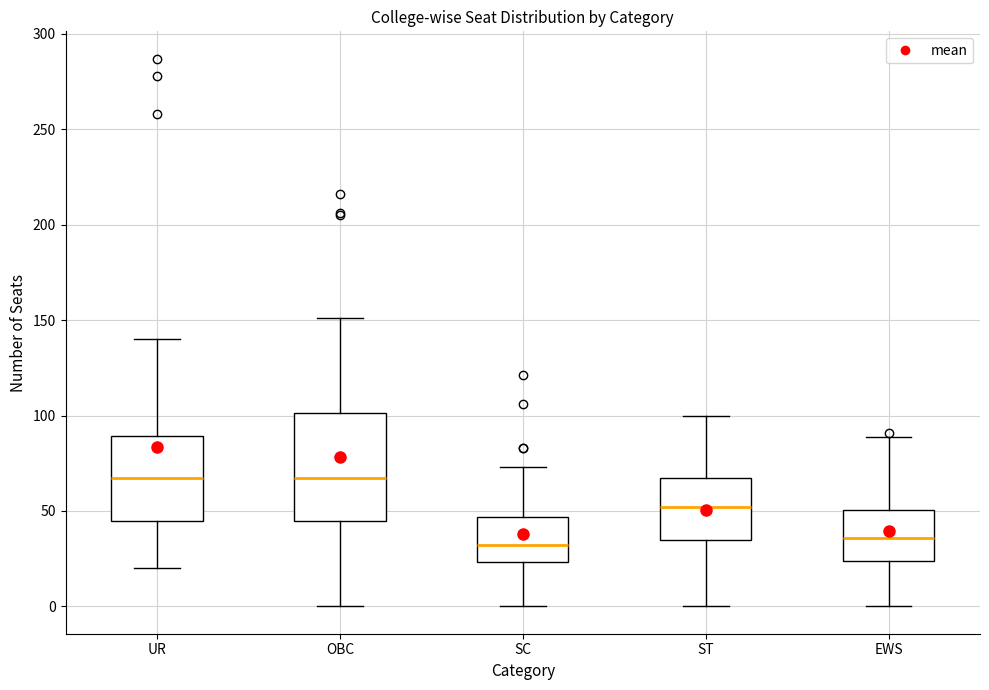

Where does the median line of the box for EWS sit on the y-axis? The values are not printed on the chart, so give them approximately, as read against the axis.

35